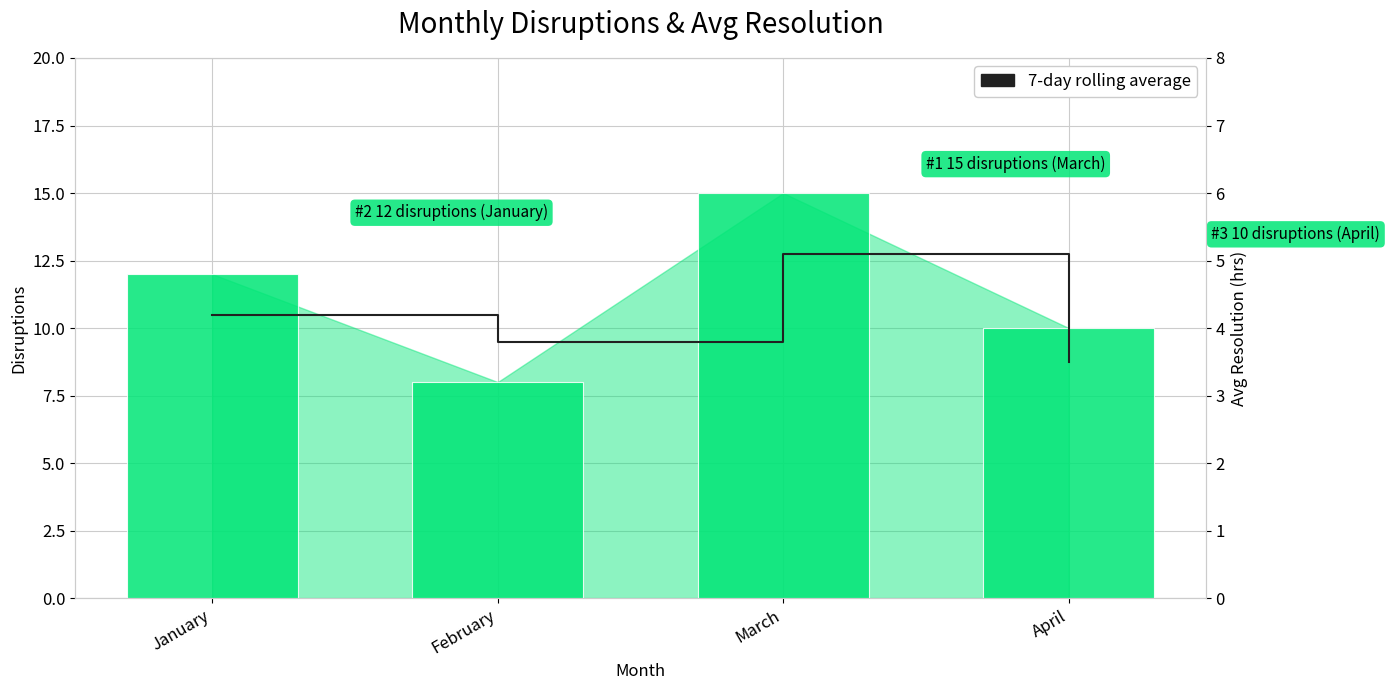

How many data points in Disruptions are above 12?

1